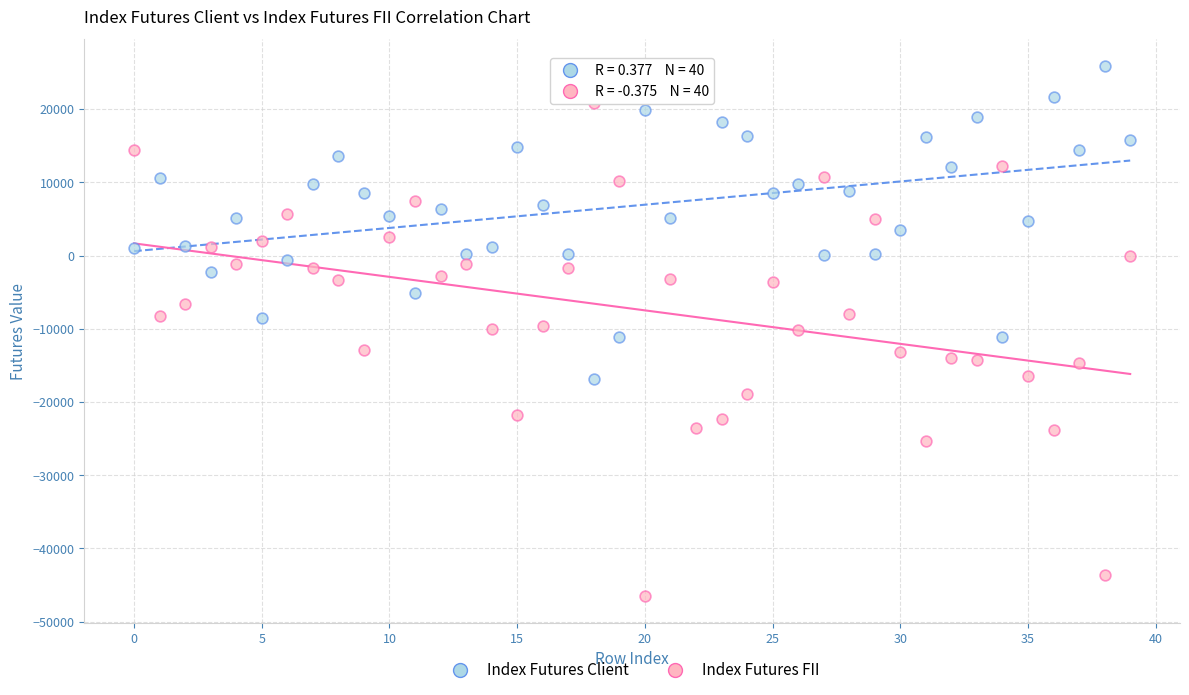

Which series reaches the minimum Y coordinate?

Index Futures FII